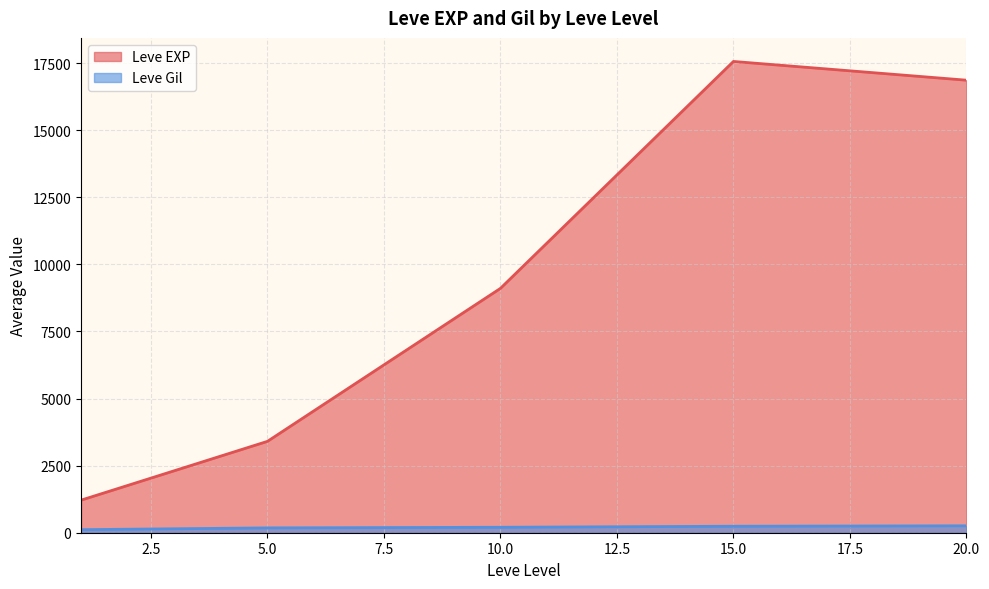

Does the chart display data point markers on the line(s)?

No